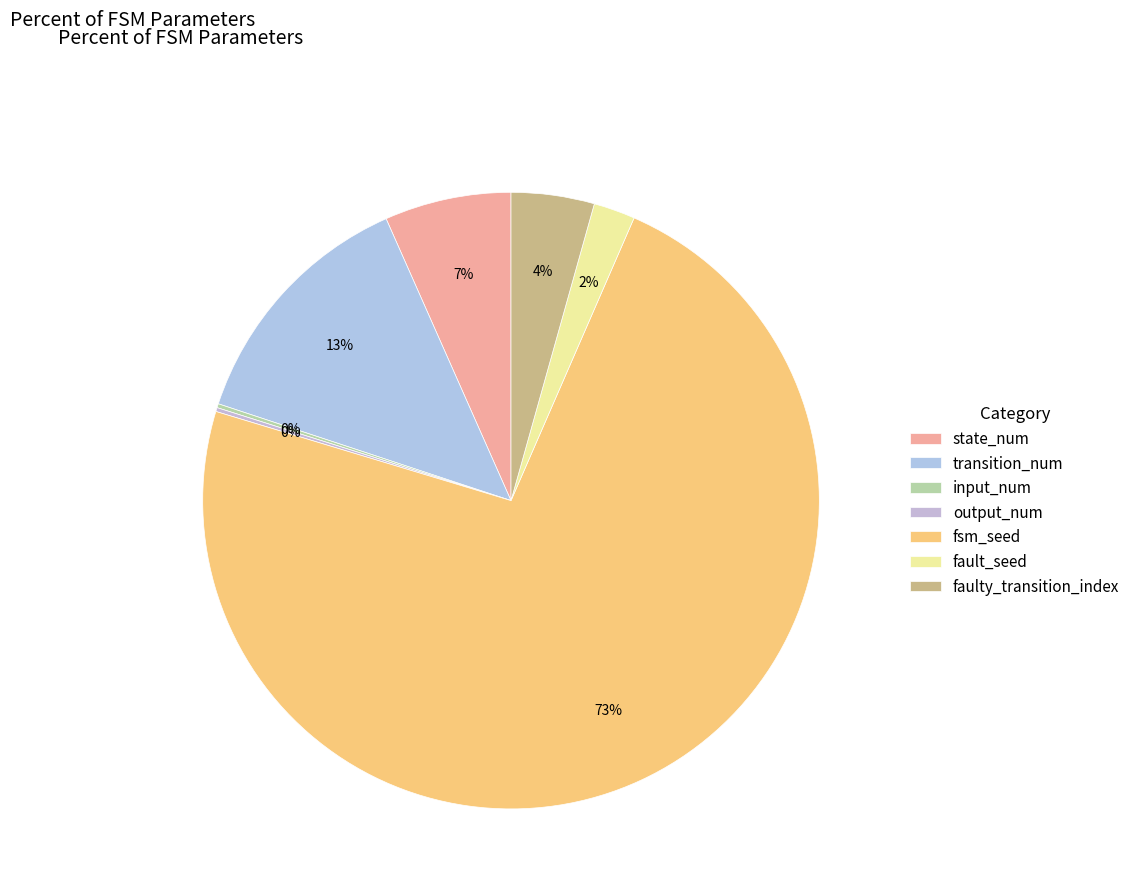

What percentage is the faulty_transition_index slice, to the nearest percent?

4%